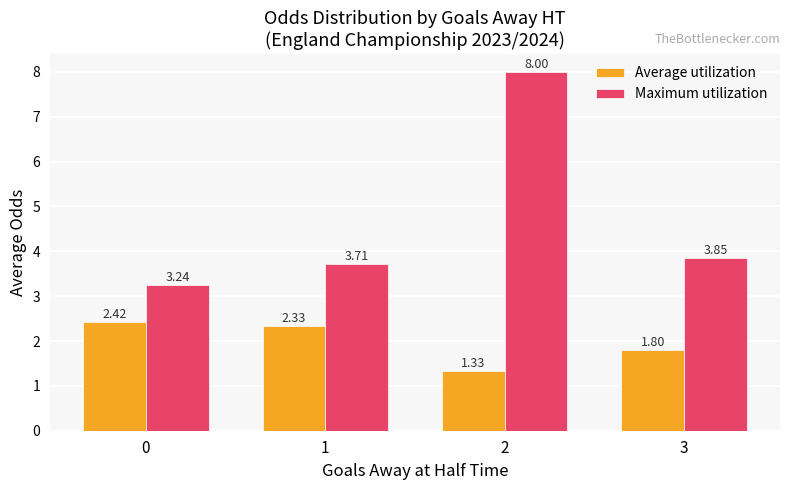

What is the spread (max minus min) of values at 1?

1.4